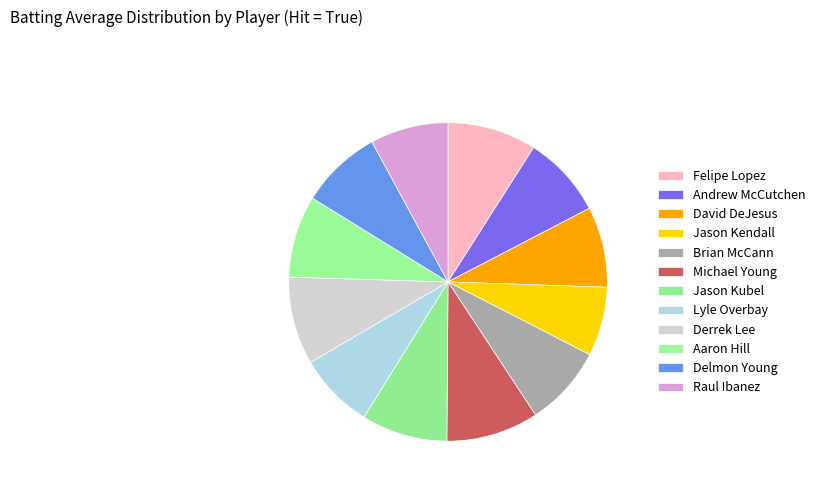

What is the total percentage of Lyle Overbay and Jason Kendall?

14.7%